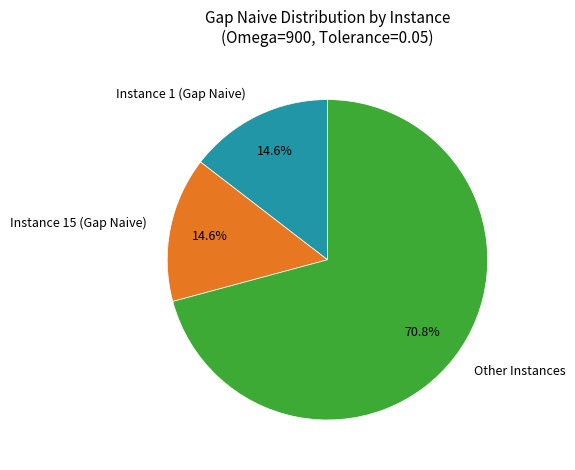

Combined, what portion of the pie is Instance 1 (Gap Naive) and Other Instances?

85.4%